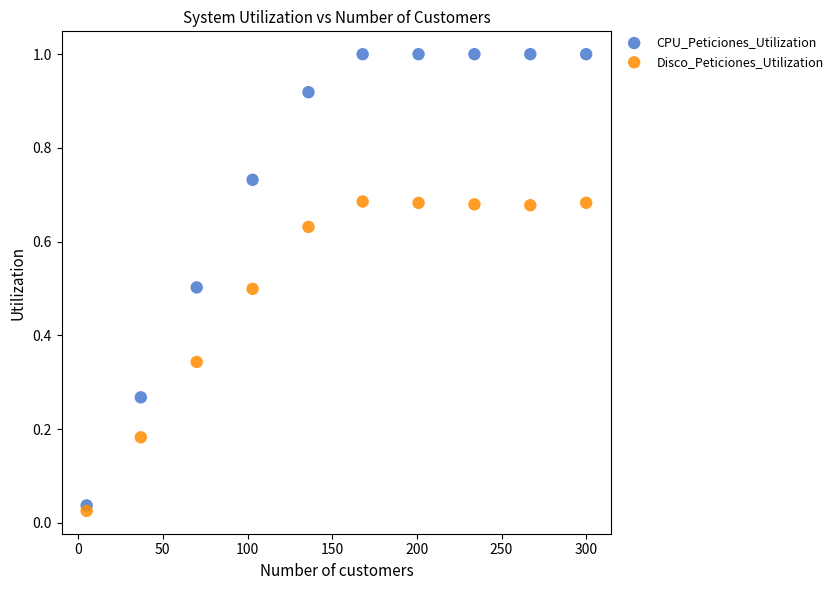

Which series has the widest spread of Y values?

CPU_Peticiones_Utilization